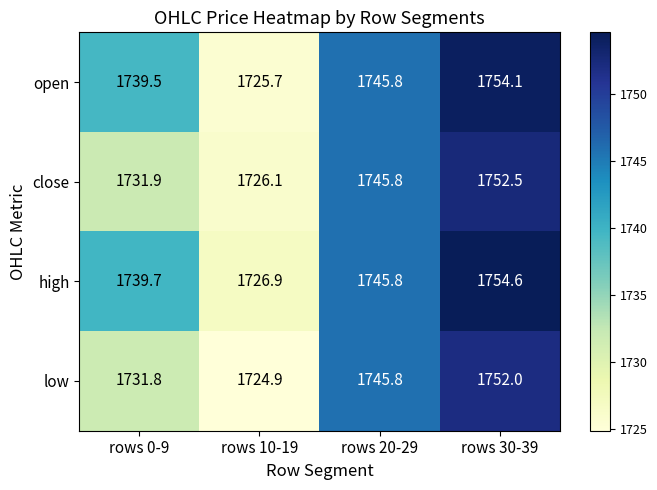

Which series changed the most between rows 20-29 and rows 30-39?

high